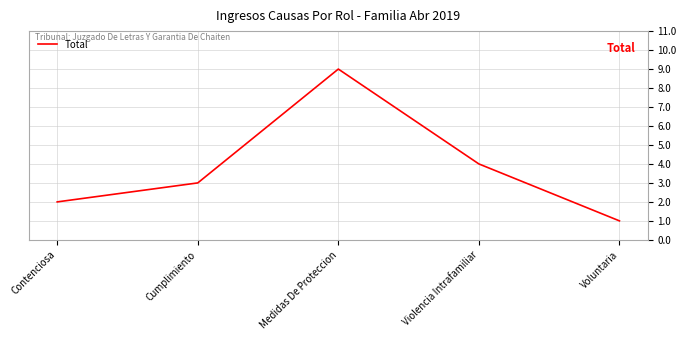

Between Voluntaria and Violencia Intrafamiliar, which is larger?

Violencia Intrafamiliar